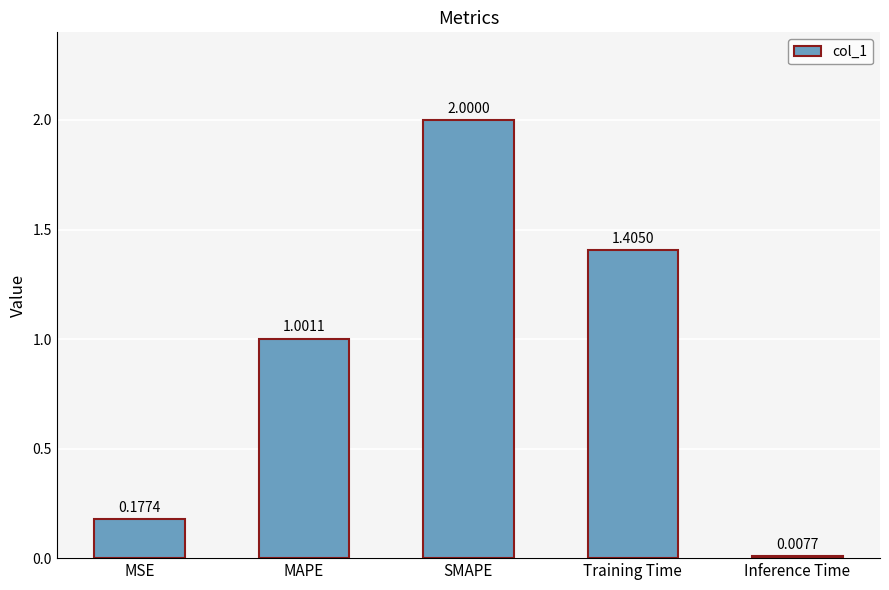

How many values exceed 1?

3